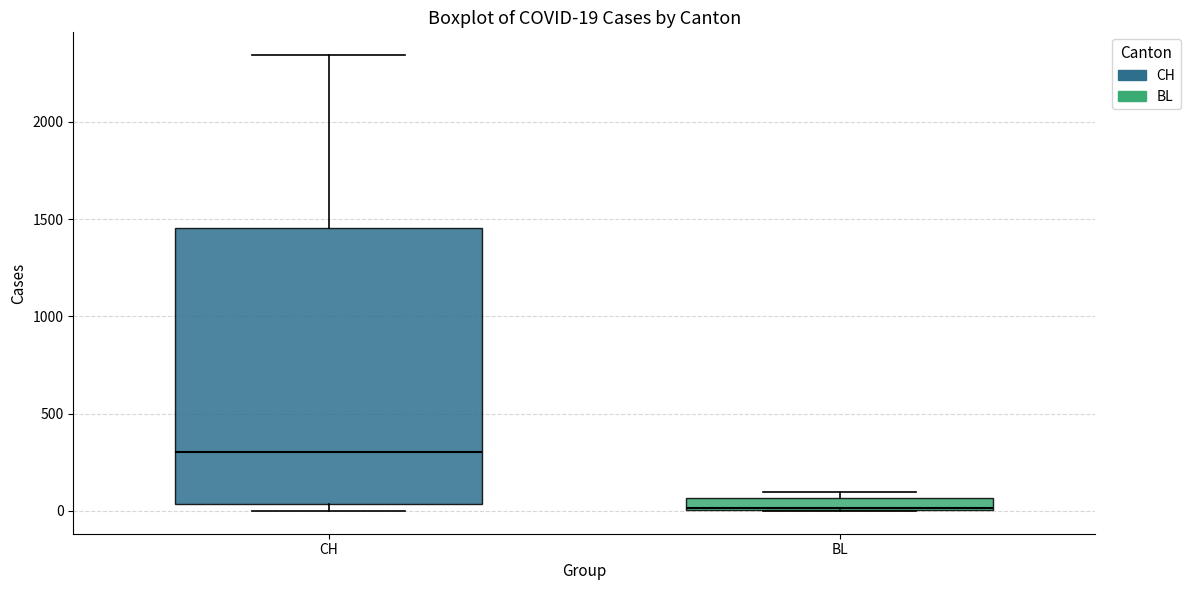

Comparing the boxes themselves (not the whiskers), which one is the tallest?

CH